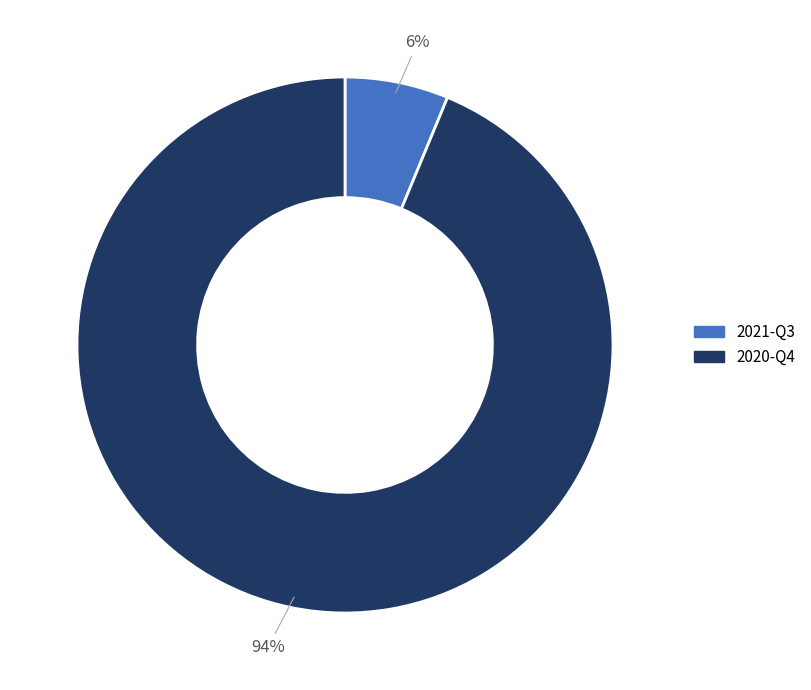

What is the largest slice in the pie chart?

2020-Q4